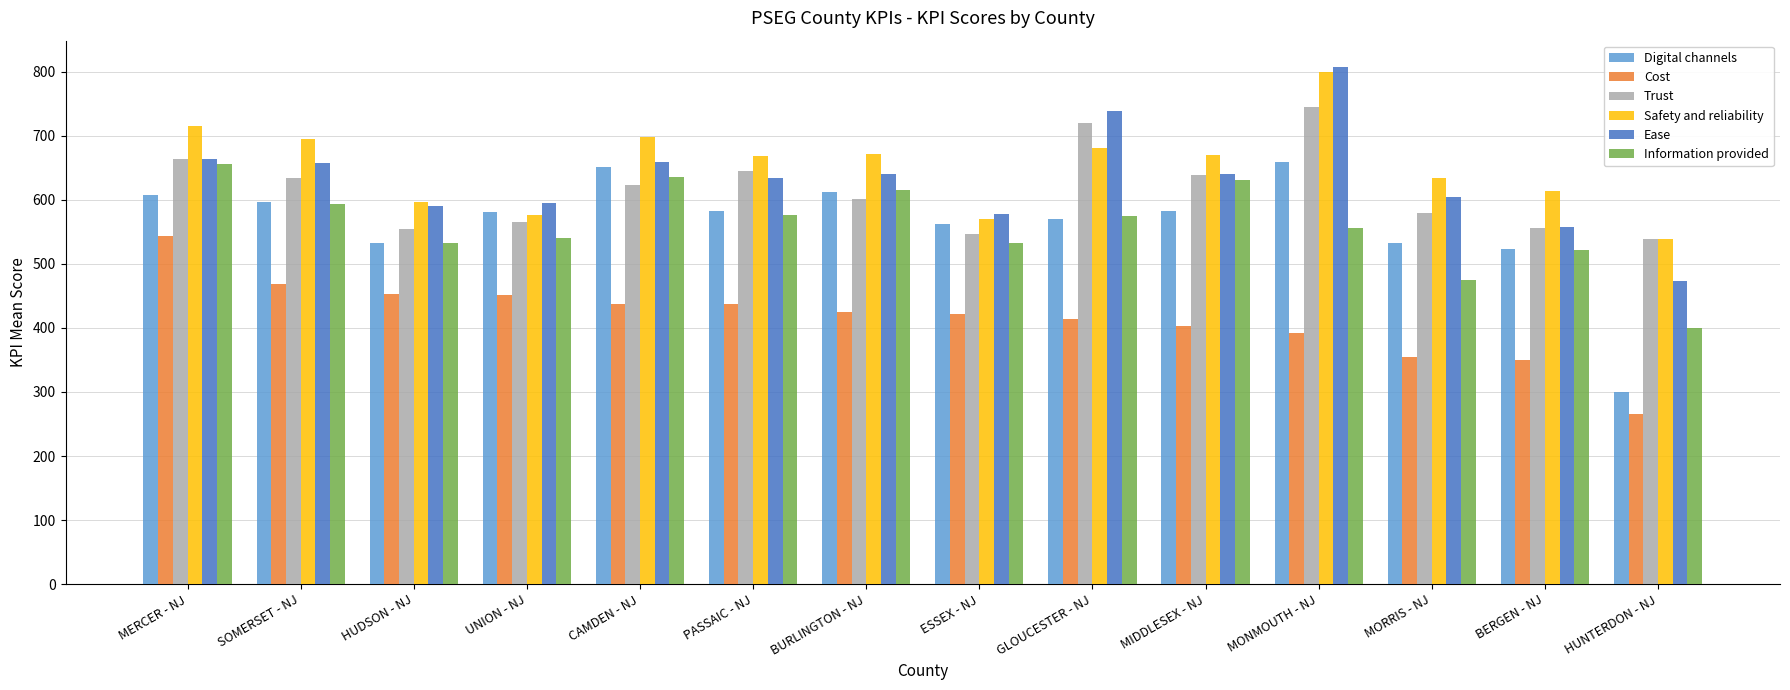

What is the highest value of the Trust series?

745.1